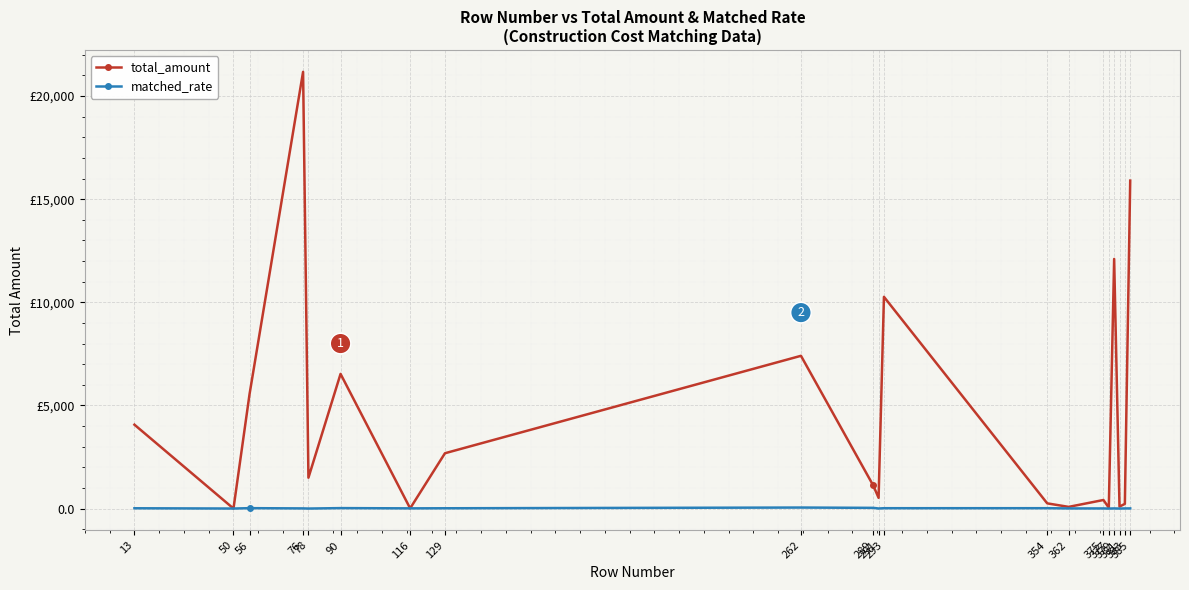

What is the value of the matched_rate point at the 20th from the left?

7.5